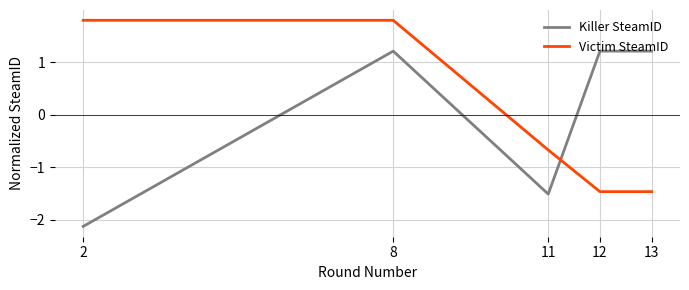

Is it true that Killer SteamID equals 2.2 at 8?

False